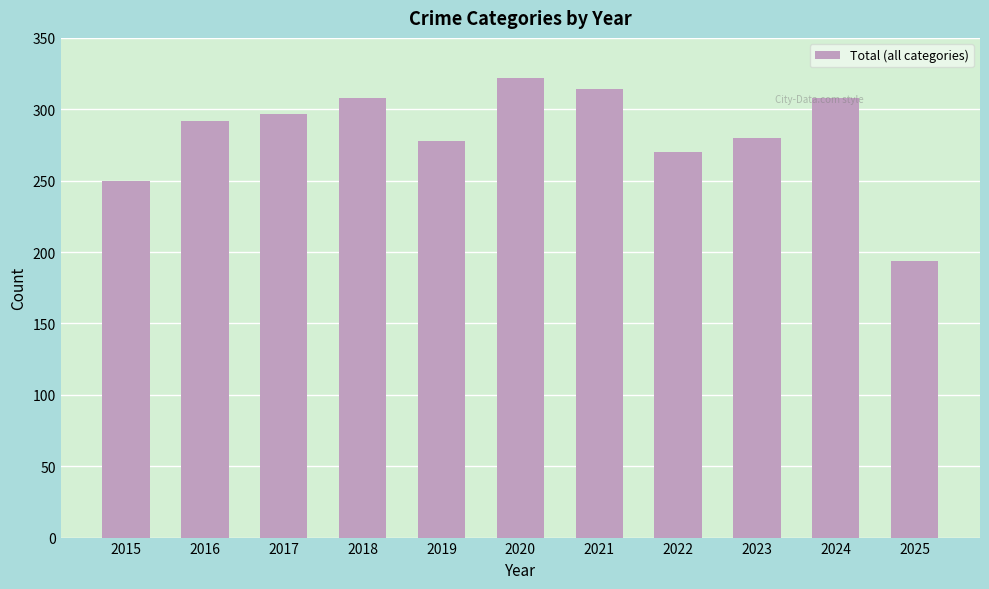

Does the chart contain stacked bars?

No